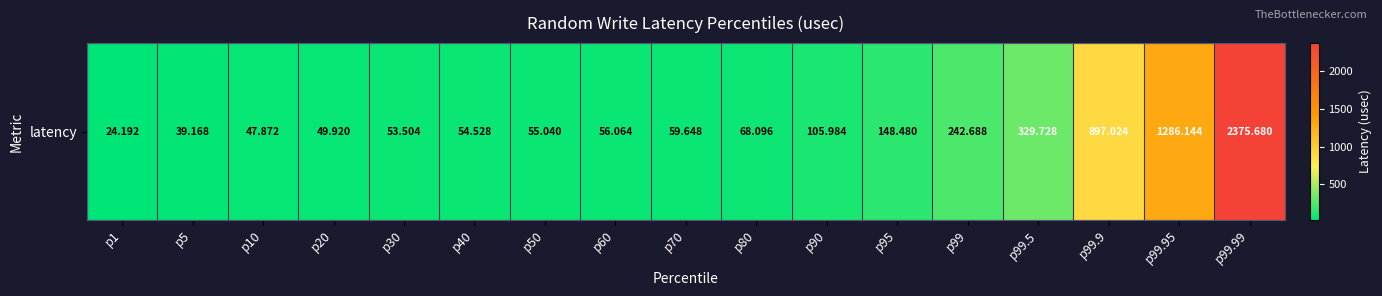

Count the number of categories in the chart.

17